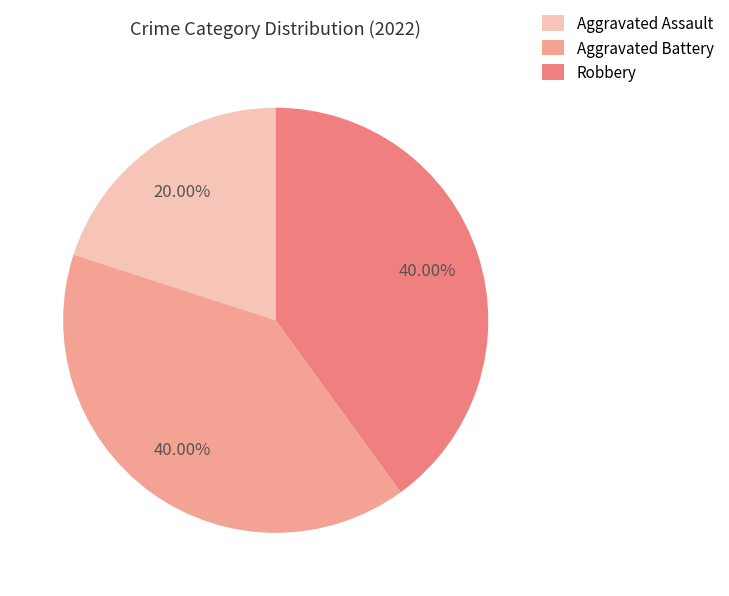

What percentage is the Robbery slice, to the nearest percent?

40%